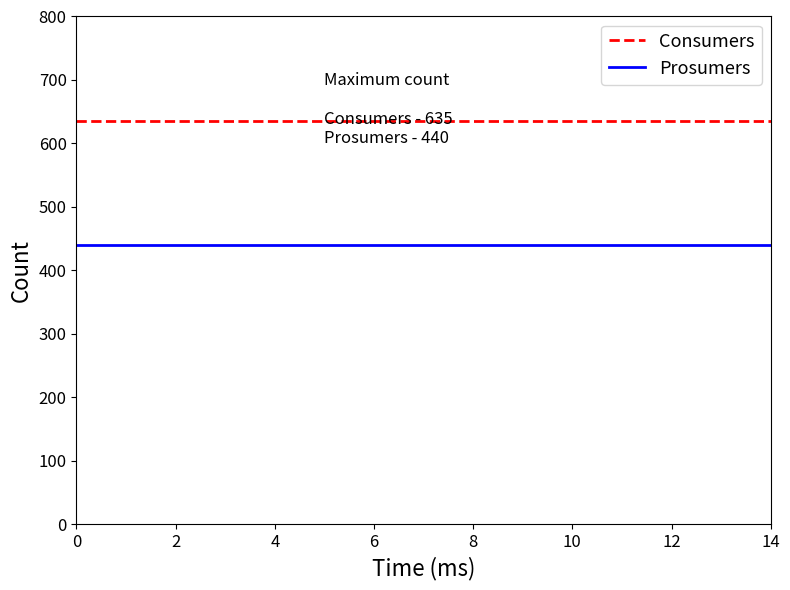

Reading left to right, transcribe all the data shown in this chart.

Consumers: 635	635	635	635	635	635	635	635	635	635	635	635	635	635	635
Prosumers: 440	440	440	440	440	440	440	440	440	440	440	440	440	440	440